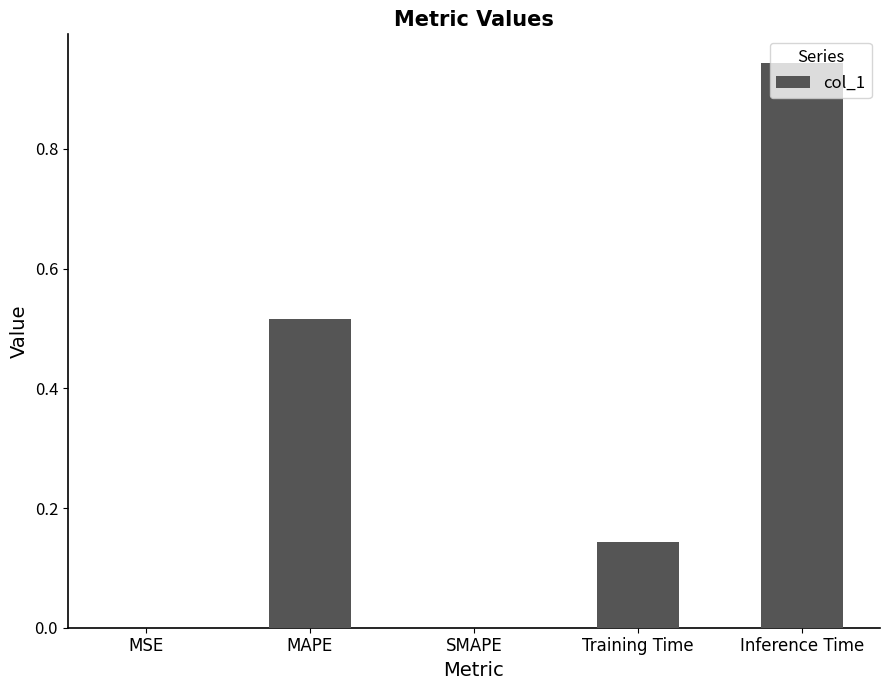

The value at Inference Time is 1.6. True or false?

False